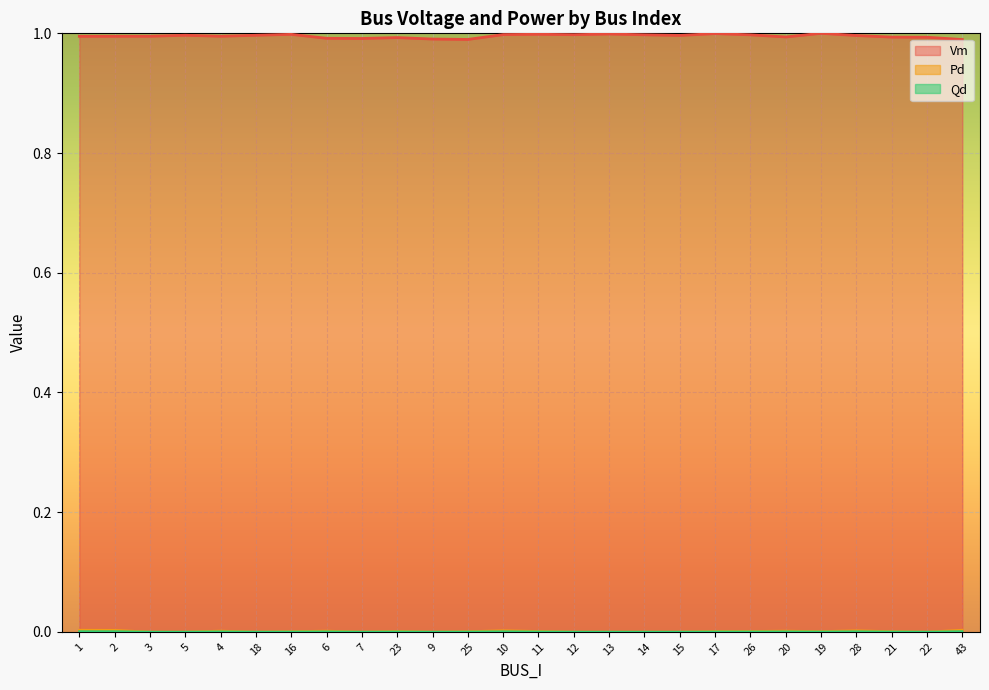

True or false: Pd and Qd cross at least once.

False